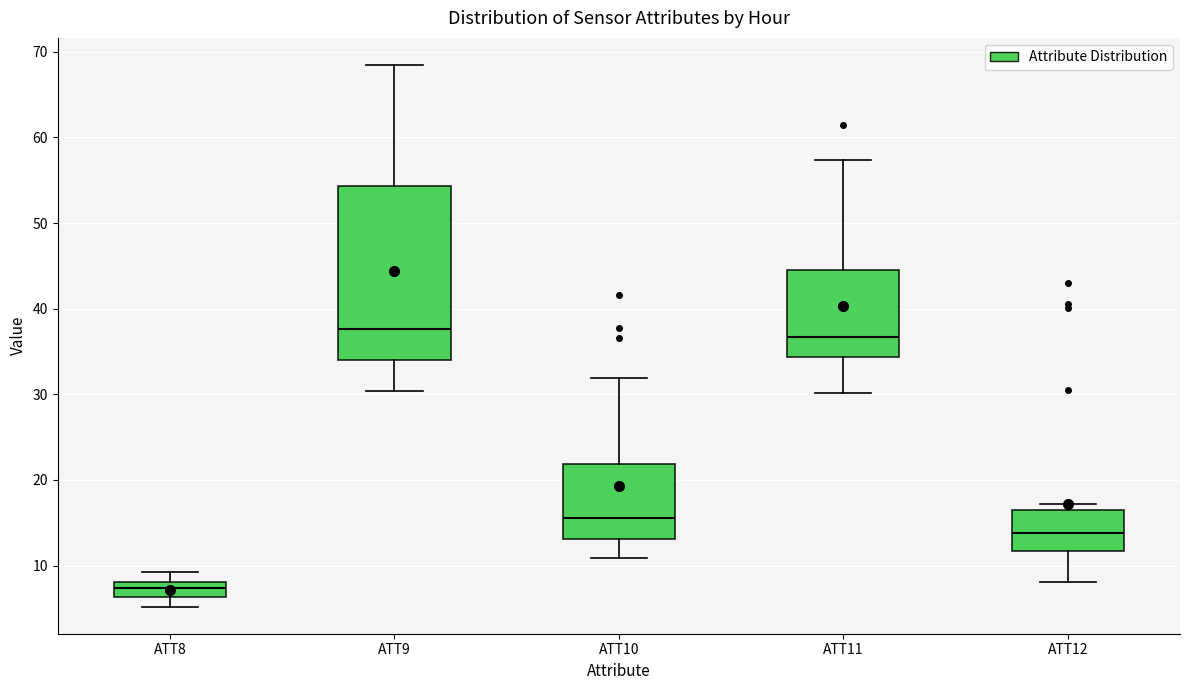

Which box's median line is the lowest?

ATT8